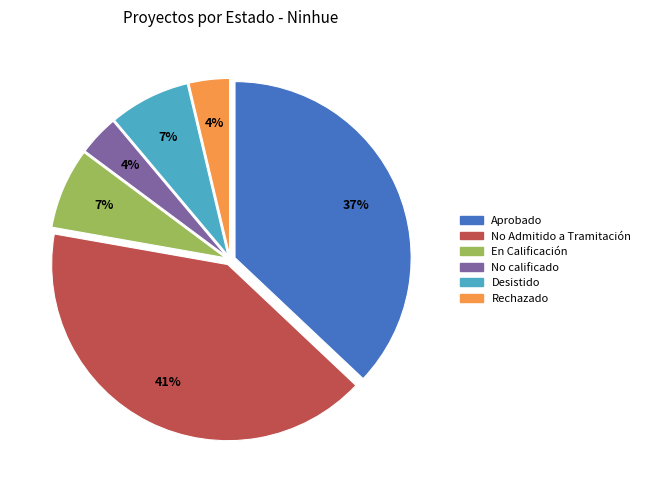

Which slice is the largest?

No Admitido a Tramitación